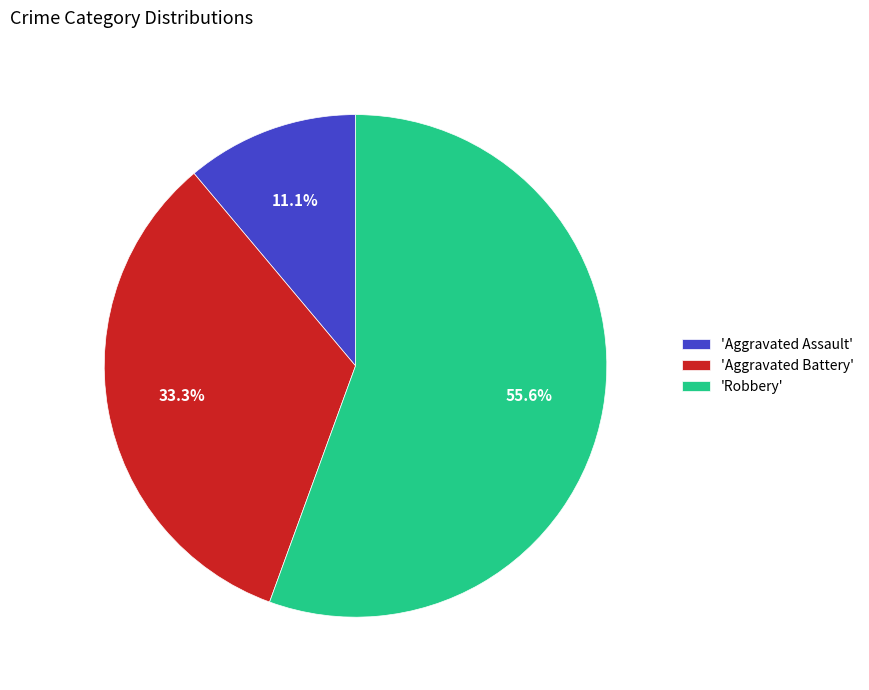

How many slices are in this pie chart?

3